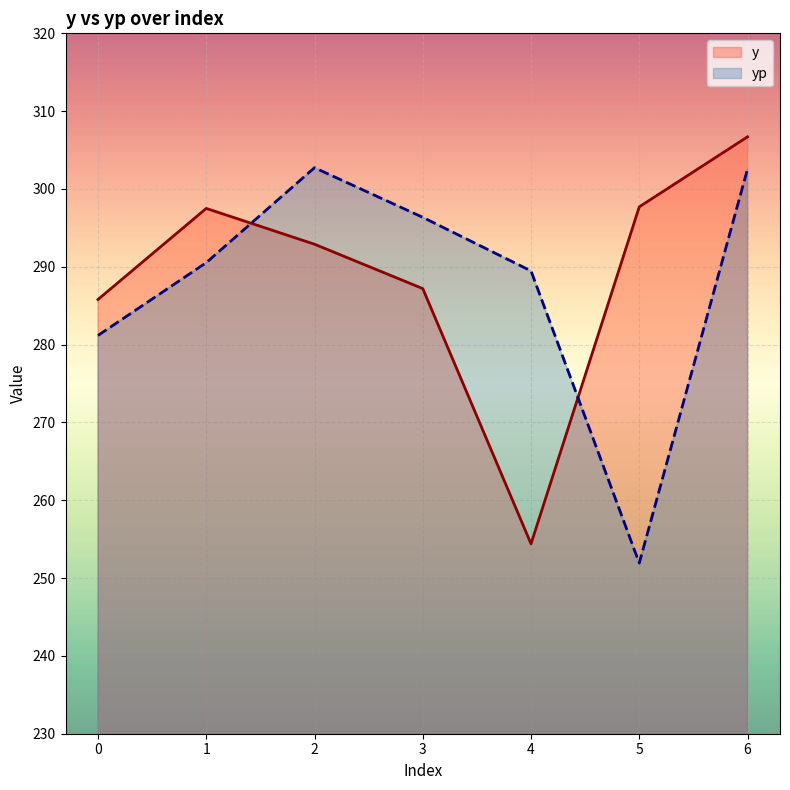

How many interior local peaks does the yp series have?

1